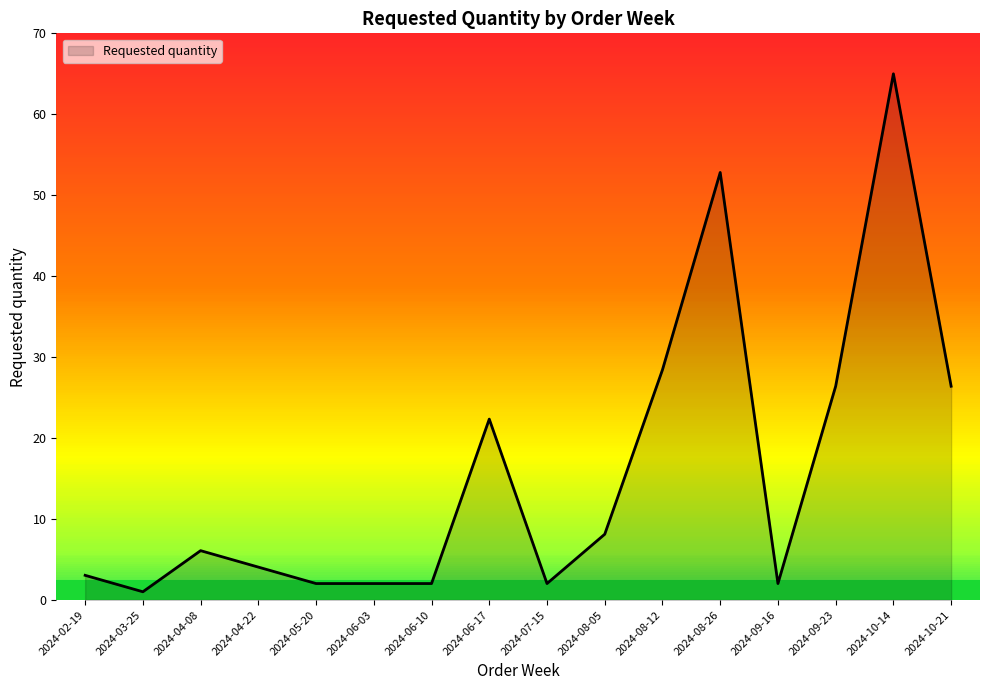

How many lines are shown in the chart?

1